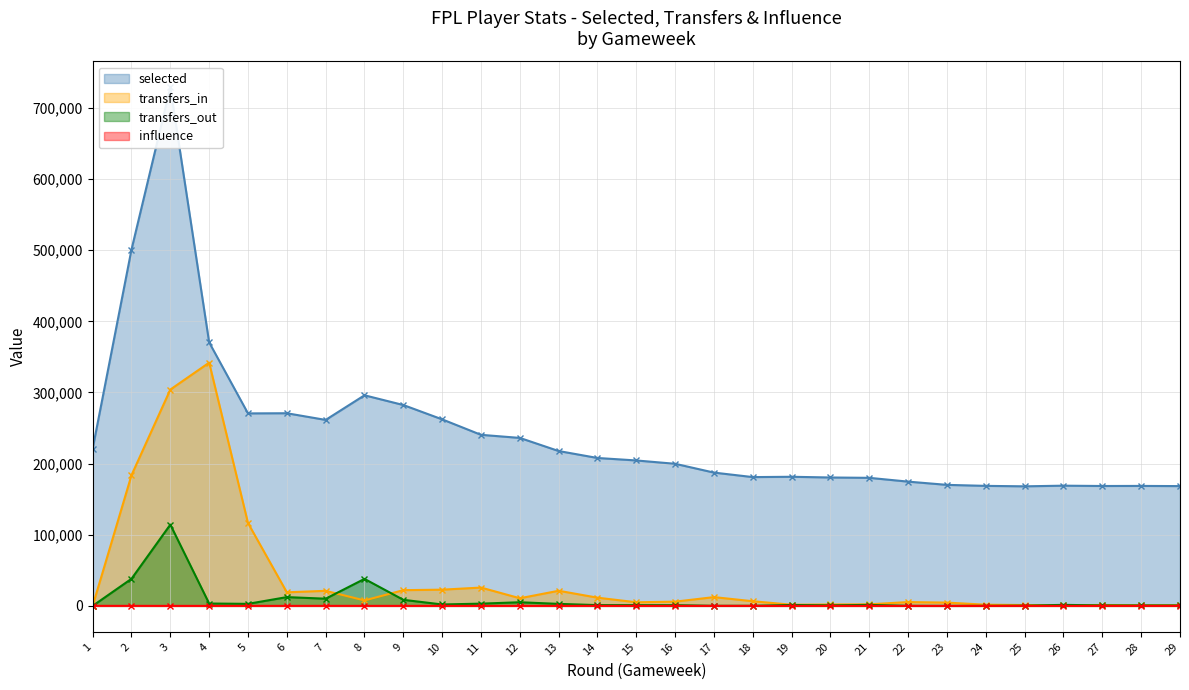

At which label does selected (line) reach its minimum?

25